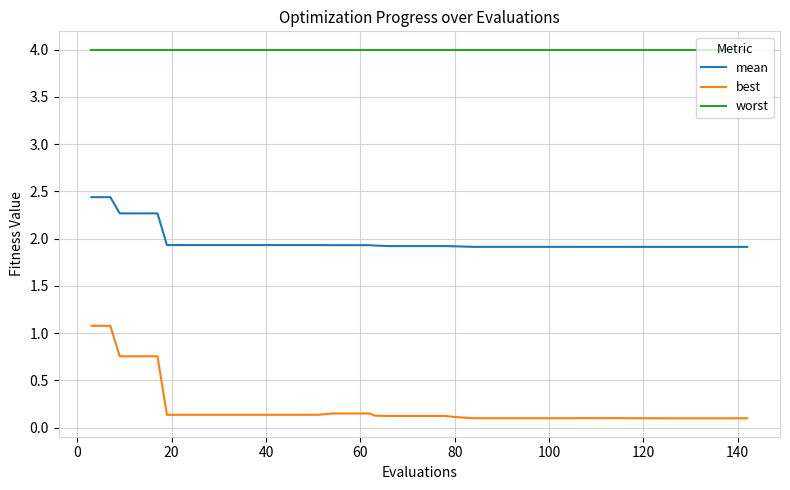

True or false: worst and best cross at least once.

False